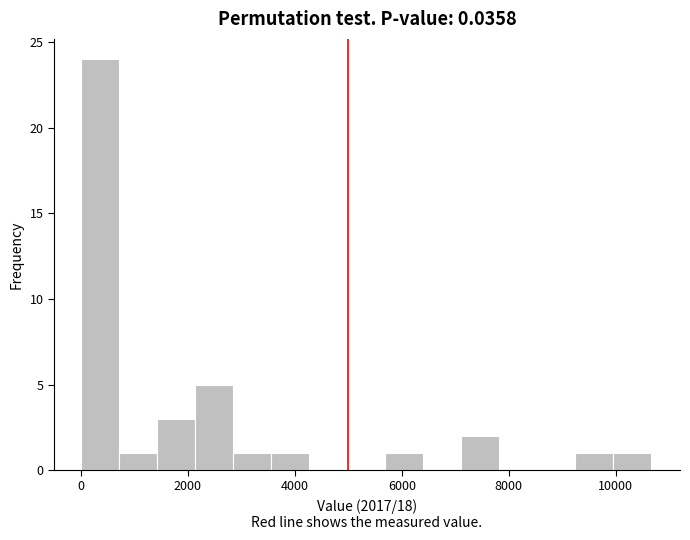

Read against the x-axis, roughly where is the centre of the tallest bar?

400